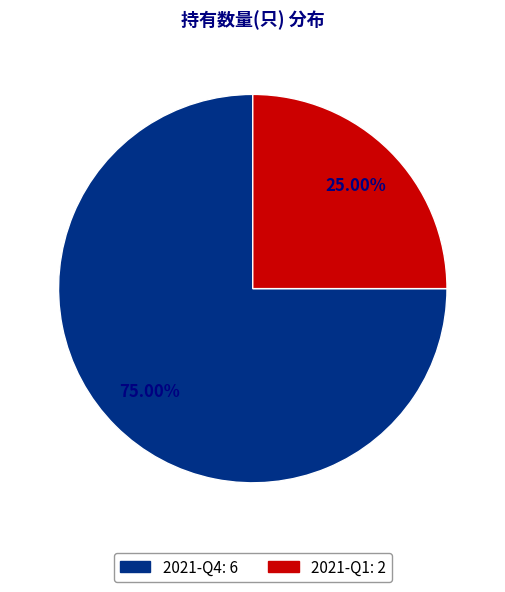

What is the smallest slice in the pie chart?

2021-Q1